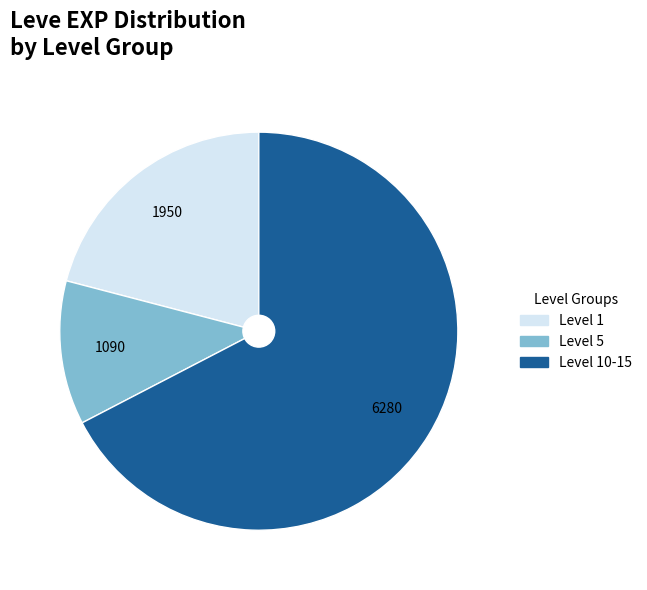

Is there any slice that represents more than half of the pie?

Yes